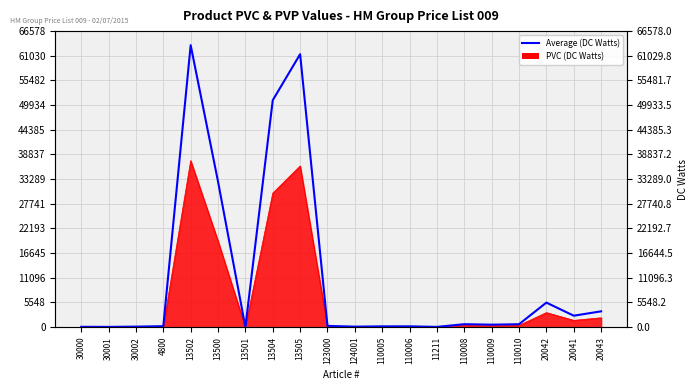

Approximately how many times larger is the value at 110009 compared to 20043?

0.2